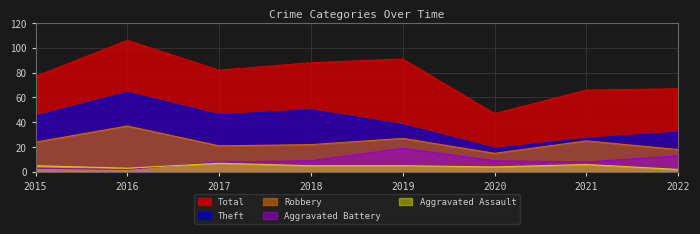

True or false: Theft and Aggravated Assault cross at least once.

False